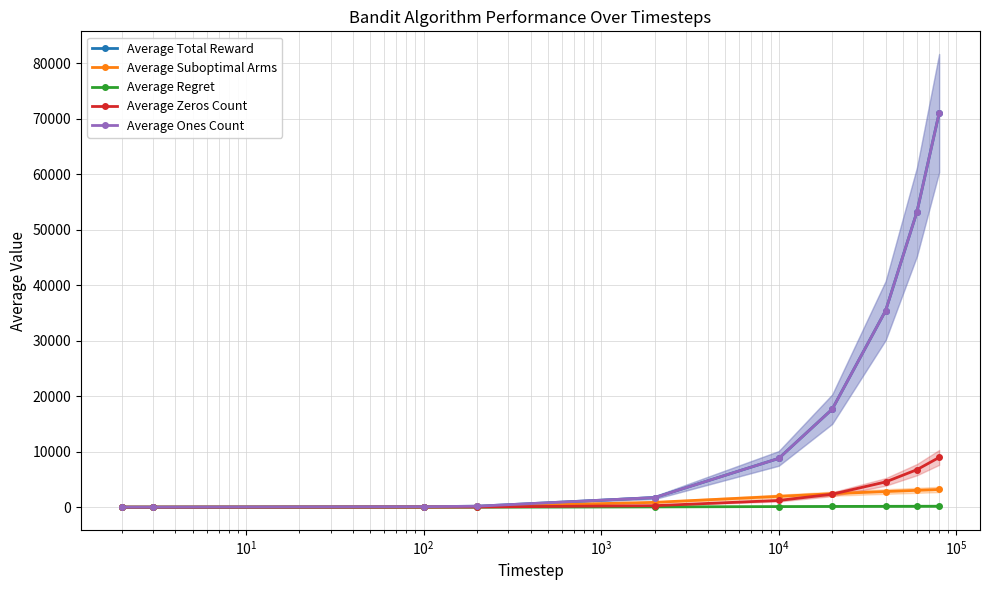

Reading left to right, what are all the values shown in this chart?

Average Total Reward: 1.8	2.6	85.1	170.8	1729.8	8790.1	17664.5	35448.4	53240.8	71035.9
Average Suboptimal Arms: 1.0	2.0	63.5	123.0	865.0	1950.8	2429.2	2819.4	3032.1	3187.6
Average Regret: 0.1	0.1	4.1	7.7	50.0	106.0	129.6	149.0	159.7	167.3
Average Zeros Count: 0.2	0.4	14.9	29.2	270.2	1209.8	2335.6	4551.6	6759.2	8964.1
Average Ones Count: 1.8	2.6	85.1	170.8	1729.8	8790.1	17664.5	35448.4	53240.8	71035.9